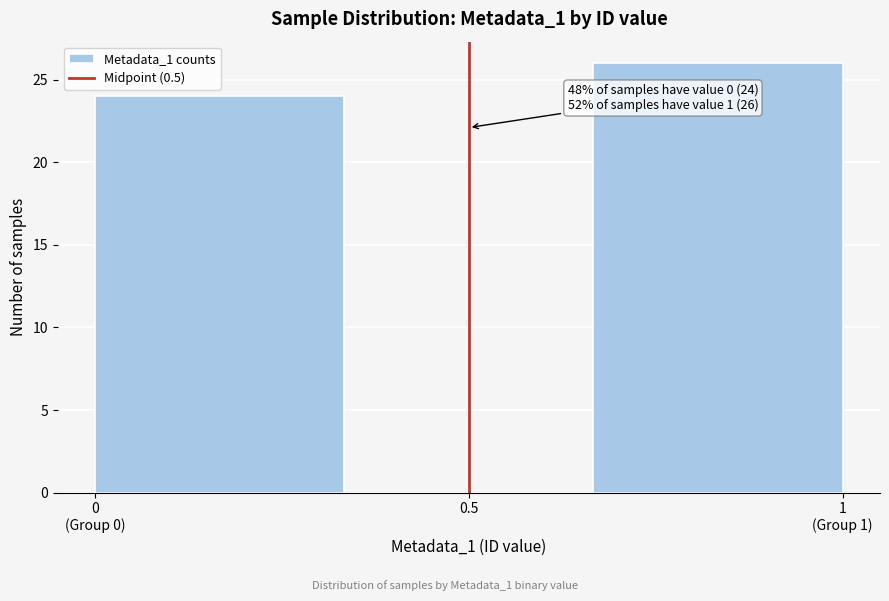

Is it true that the value at 0.5 is -14?

False